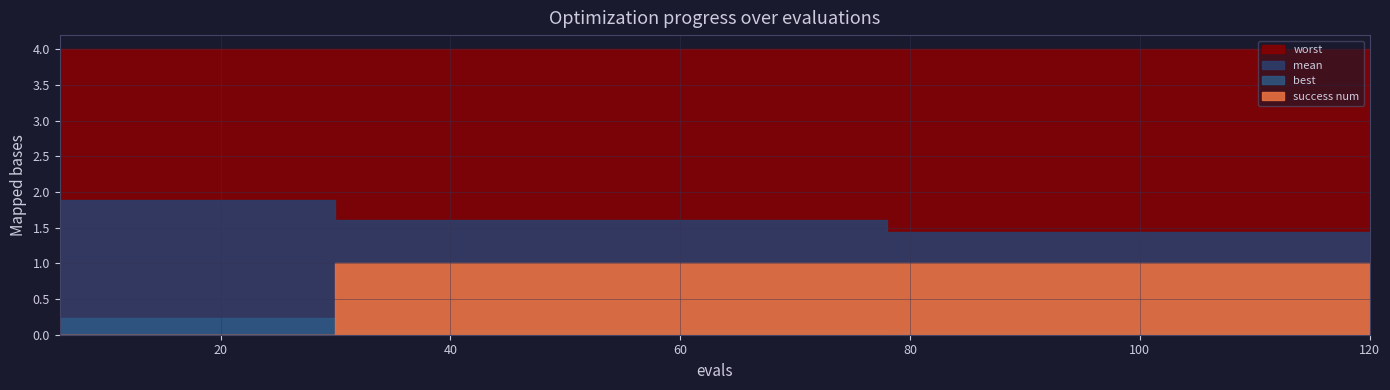

What is the value of the worst point at the 20th from the left?

4.0